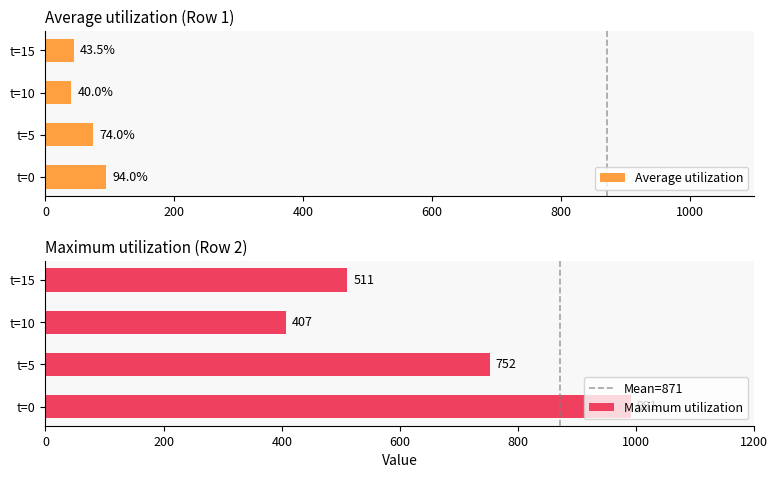

List the series in order of their peak value, lowest first.

Average utilization, Maximum utilization